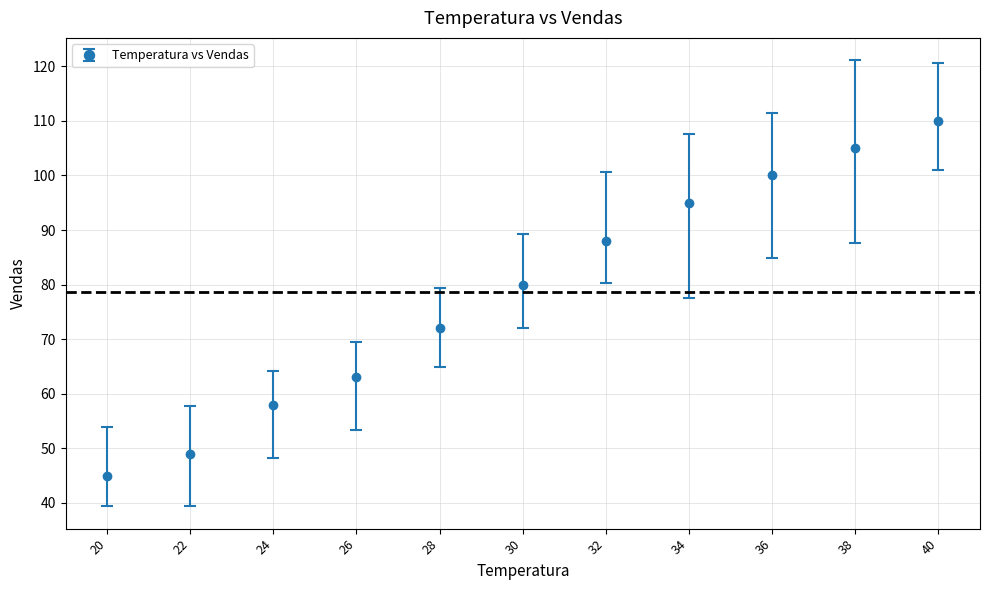

What is the change in value from 20 to 28?

+27